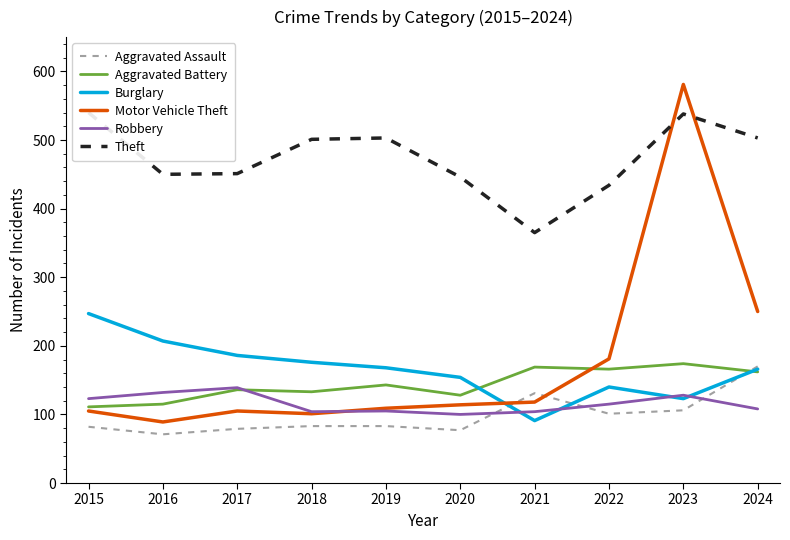

Read the Aggravated Assault value at 2015, to the nearest 10.

80